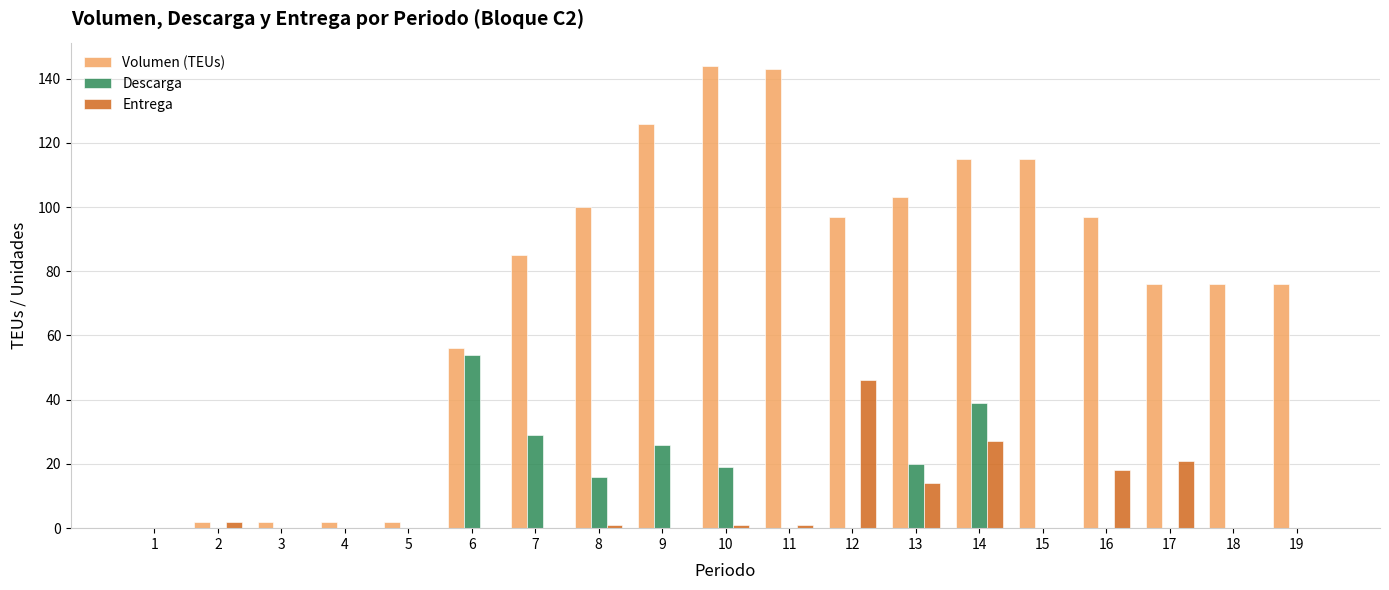

At which category is the sum across all series the highest?

14